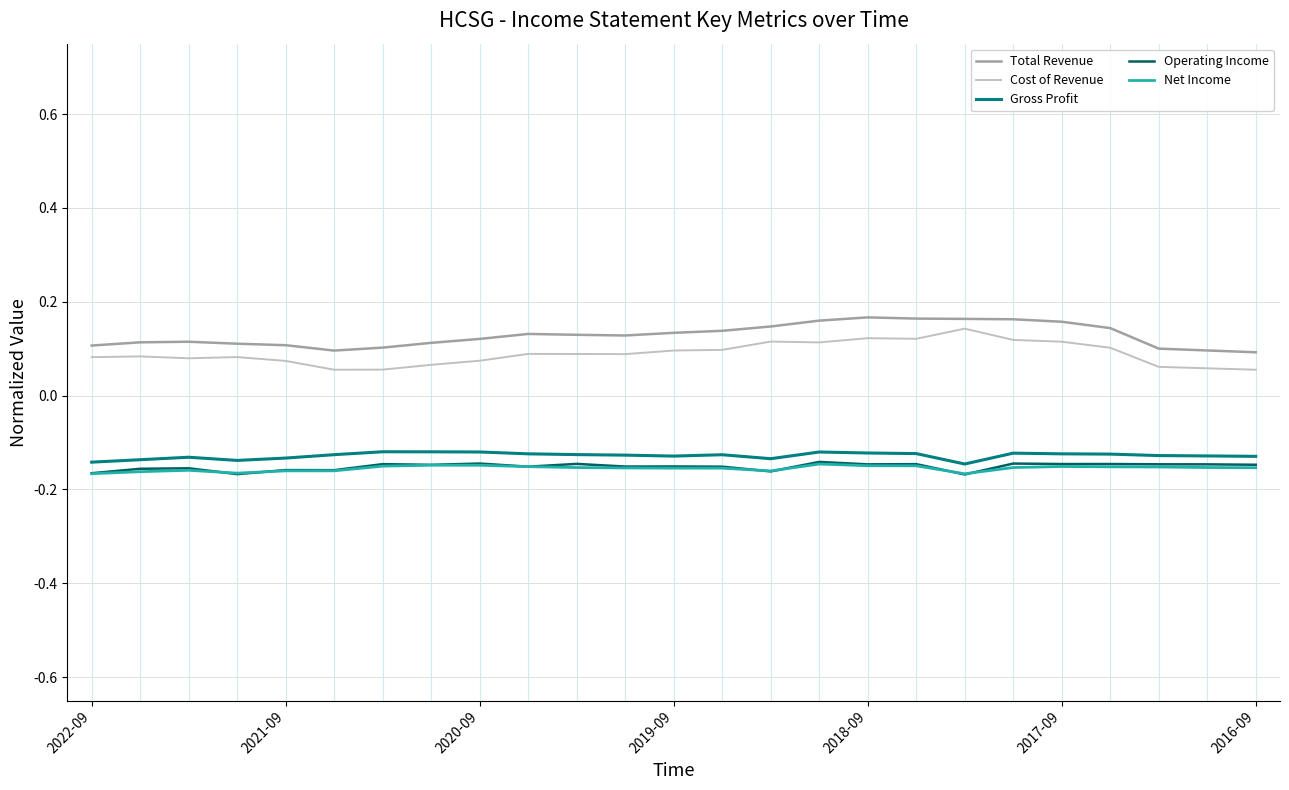

True or false: Gross Profit and Total Revenue cross at least once.

False